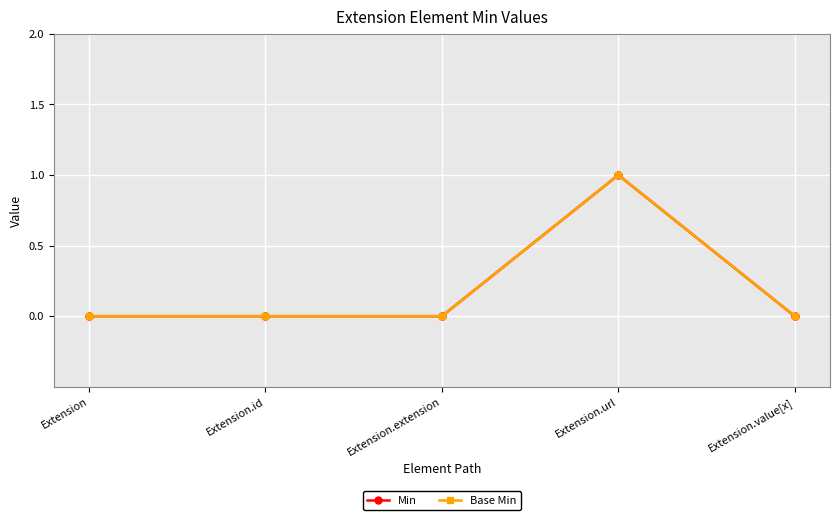

Is this an area chart (filled region under the line)?

No